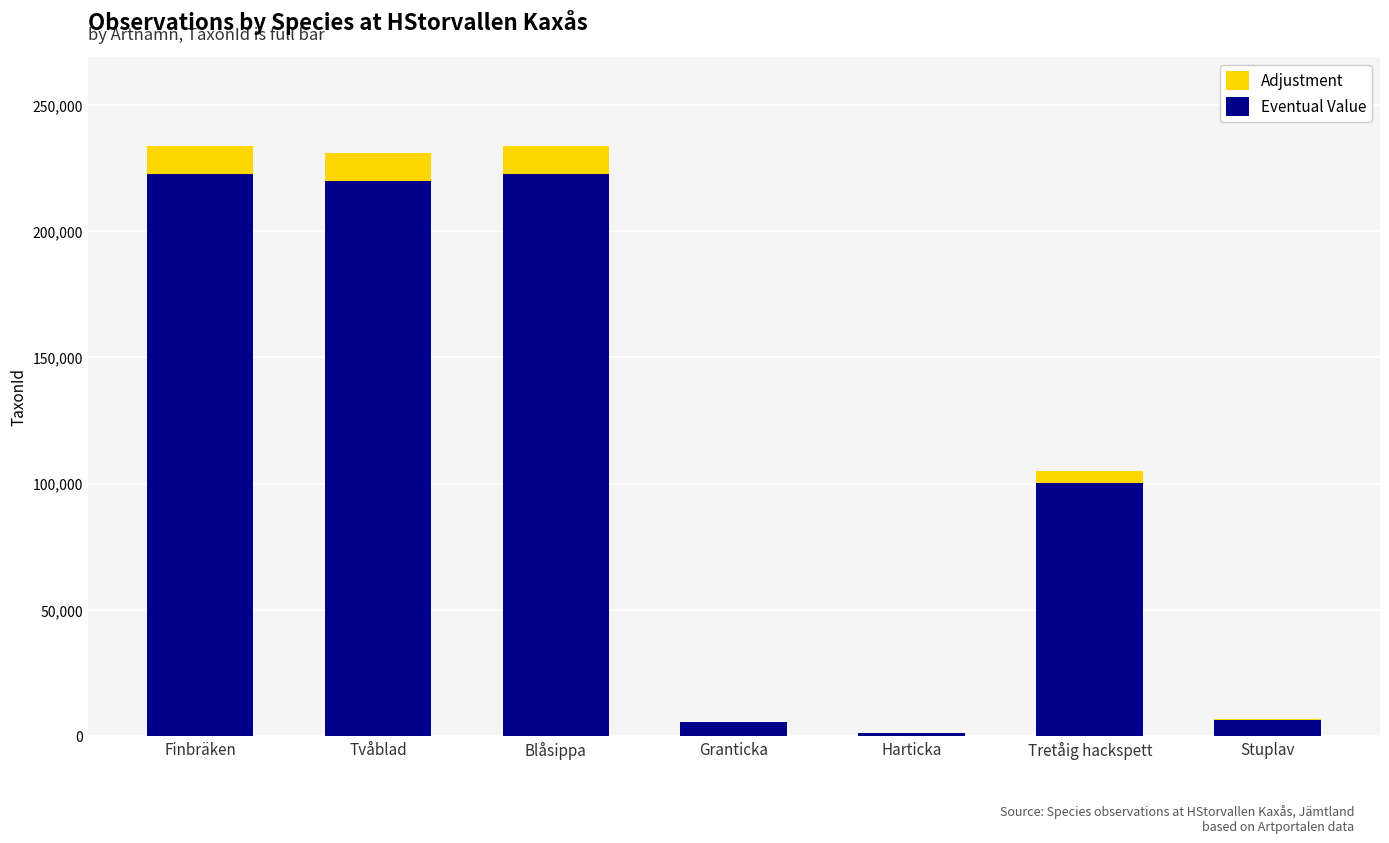

What is the total value across all series at Tvåblad?

230839.4